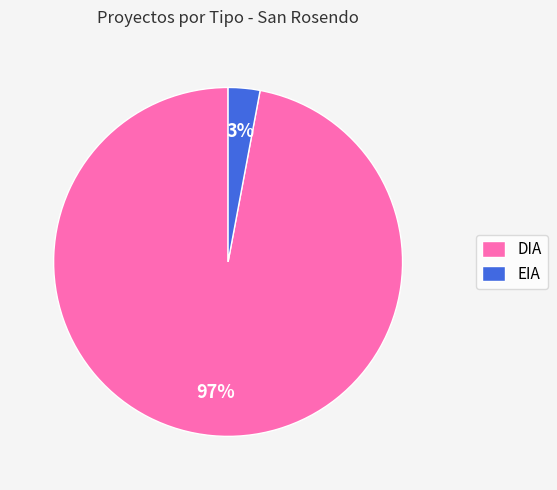

Is the sum of DIA and EIA greater than half?

Yes